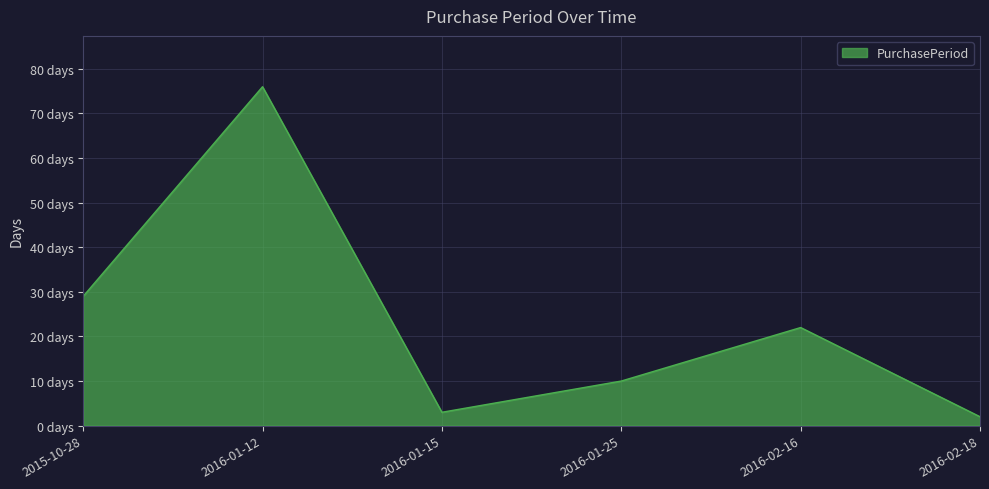

Reading left to right, what are all the values shown in this chart?

2015-10-28=29	2016-01-12=76	2016-01-15=3	2016-01-25=10	2016-02-16=22	2016-02-18=2